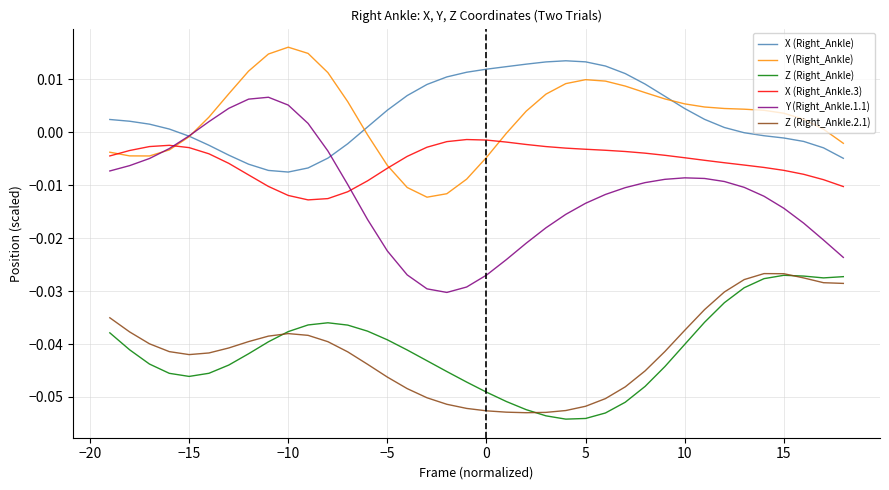

Which series has the largest range (max minus min)?

Y (Right_Ankle.1.1)